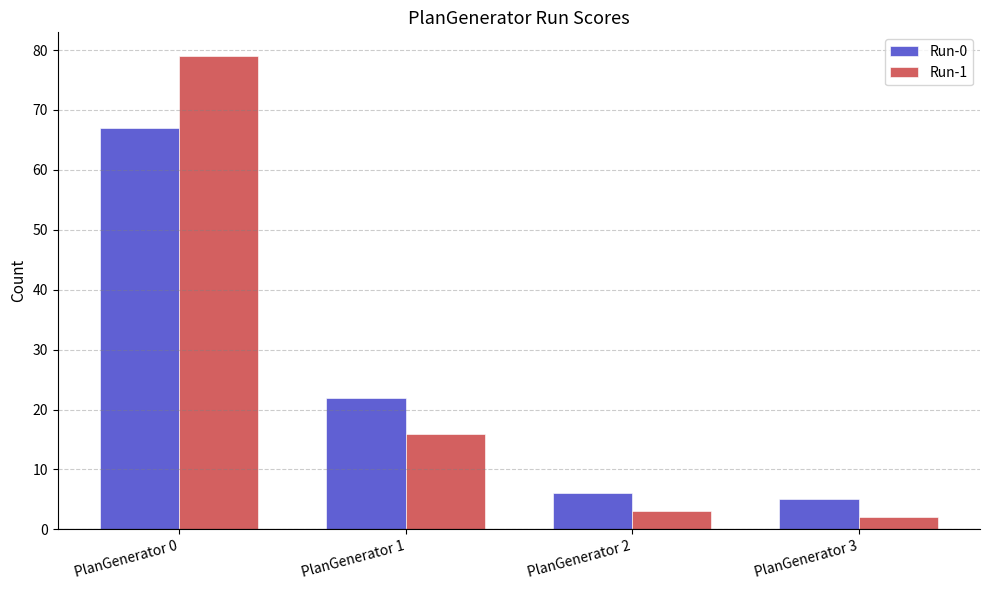

Is the value of Run-0 at PlanGenerator 0 greater than the value of Run-1 at PlanGenerator 3?

Yes